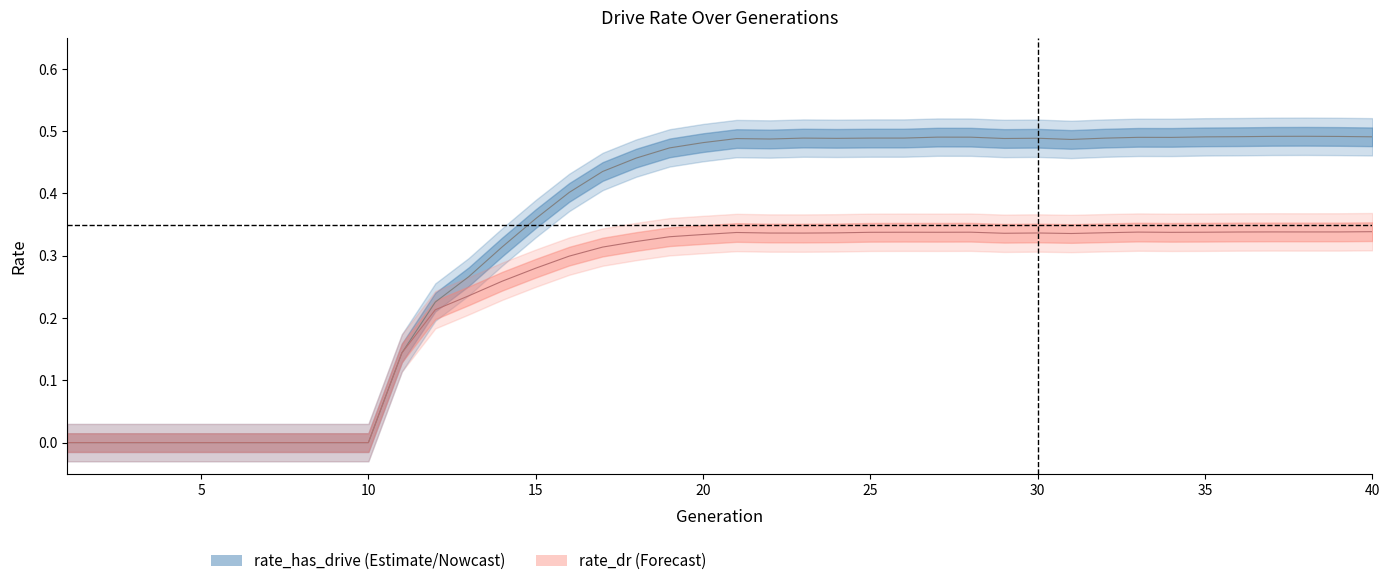

What is the difference between the highest and lowest values at 30?

0.2